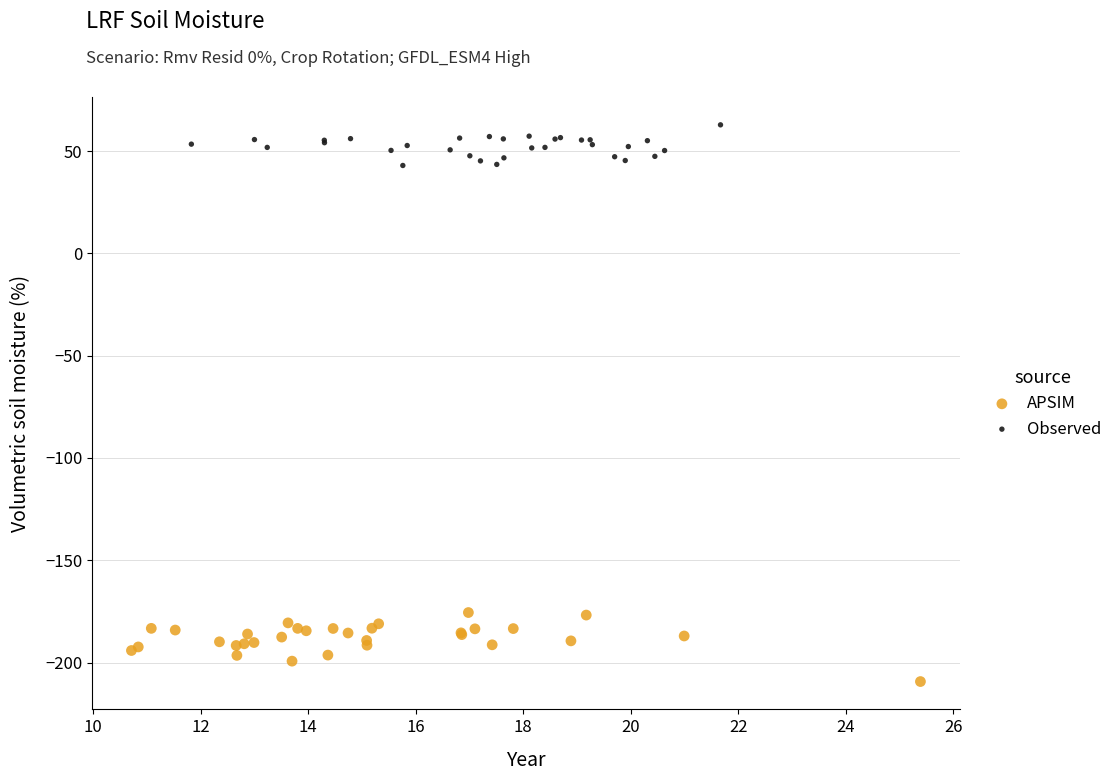

Which series has the largest Y range (max minus min)?

APSIM